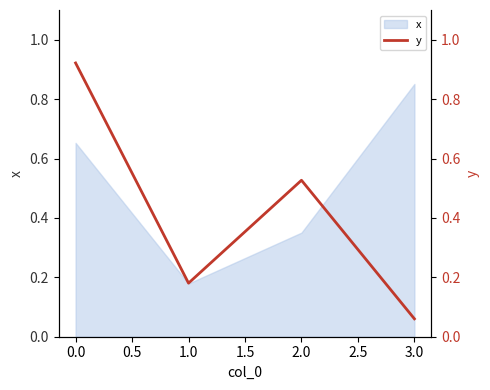

How many x values are between 0 and 1?

4